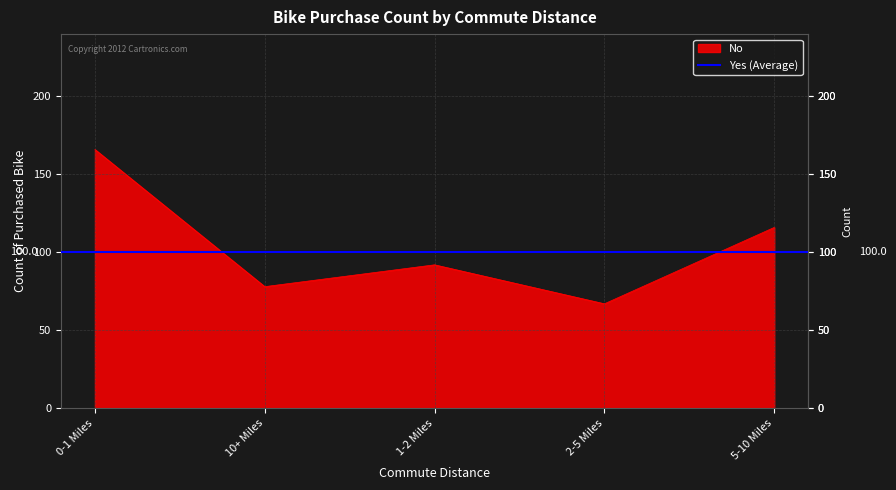

Reading left to right, list all the values displayed in this chart.

166	78	92	67	116